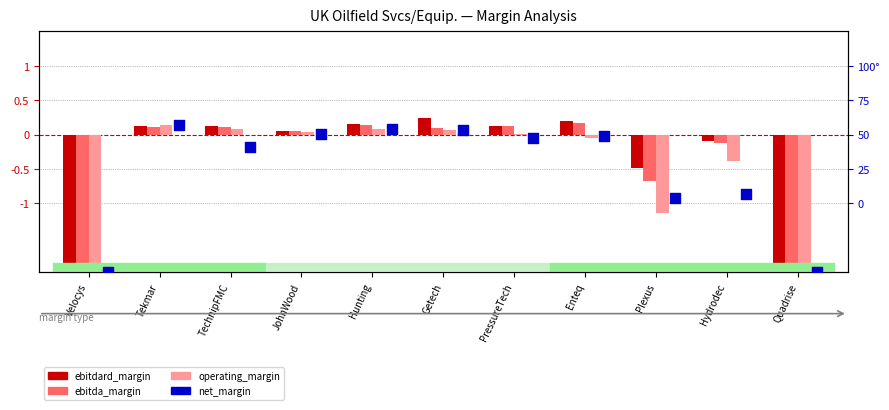

What are all the series names shown in the legend?

ebitdard_margin, ebitda_margin, operating_margin, net_margin